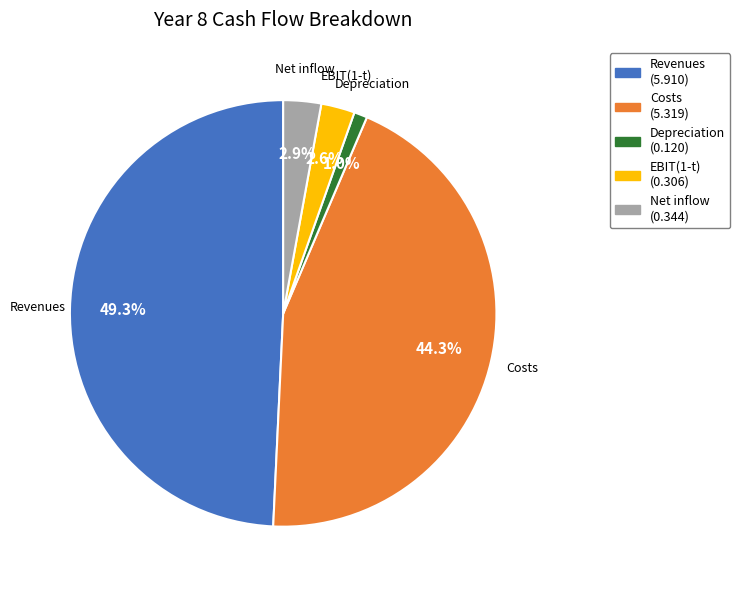

What is the smallest slice in the pie chart?

Depreciation